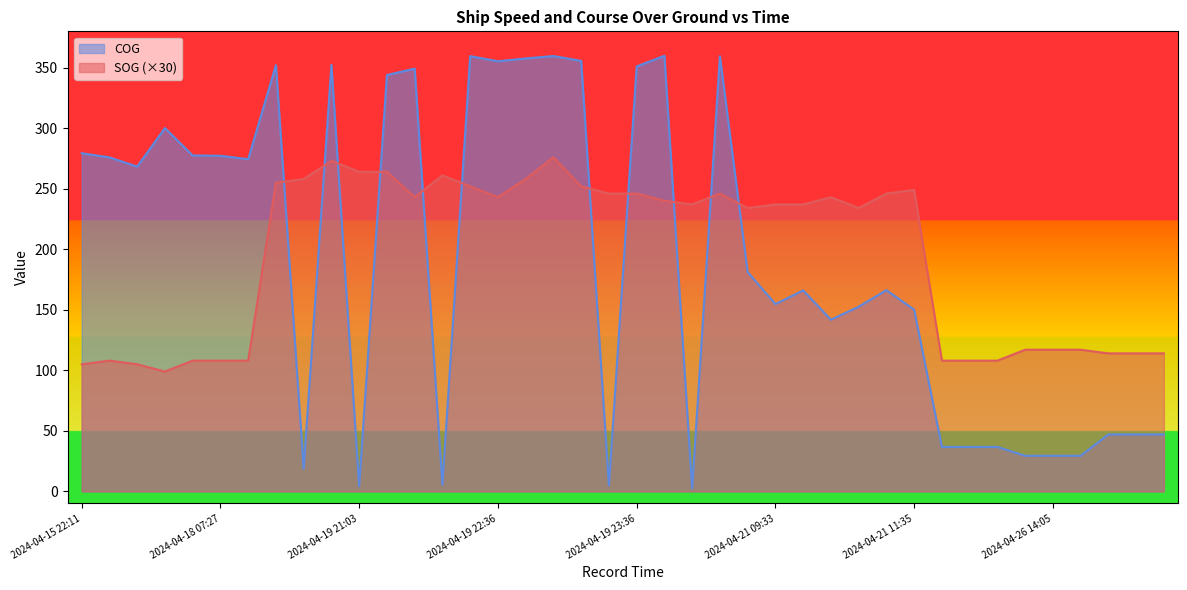

Rank the series by their maximum value, from lowest to highest.

SOG (×30), COG